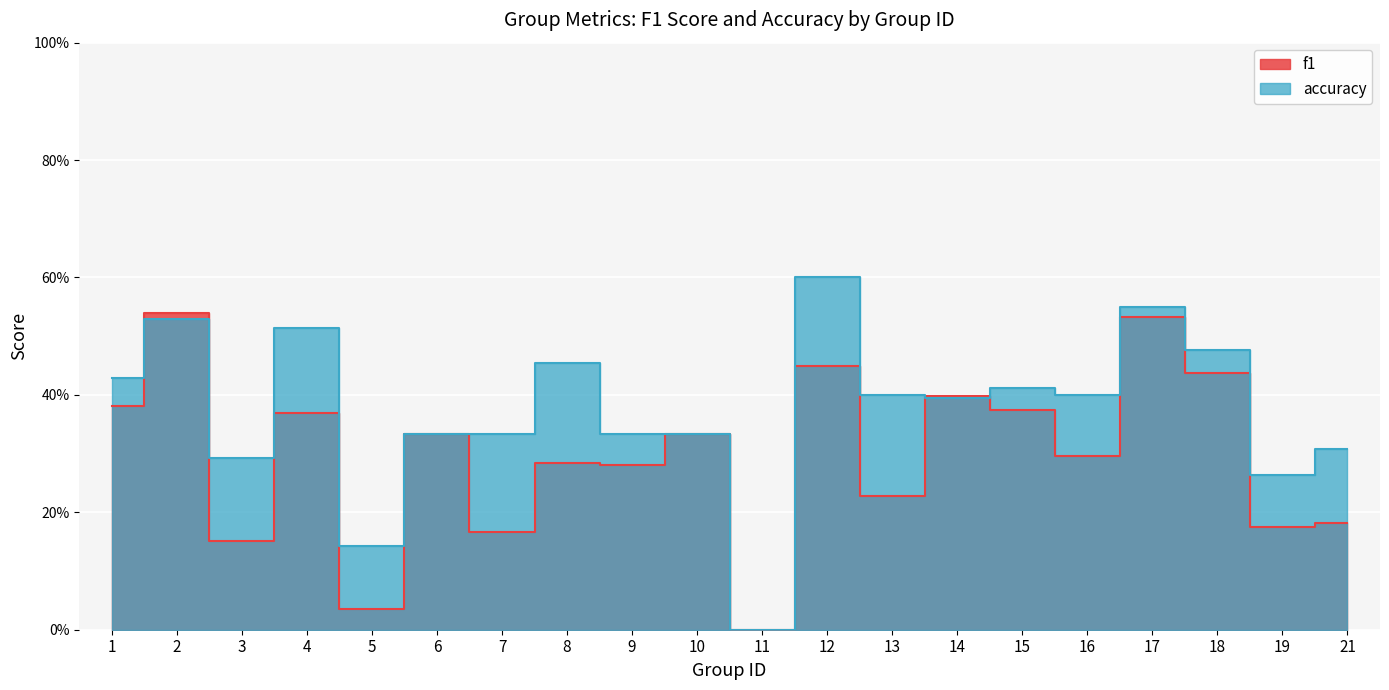

What is the greatest value displayed?

0.6